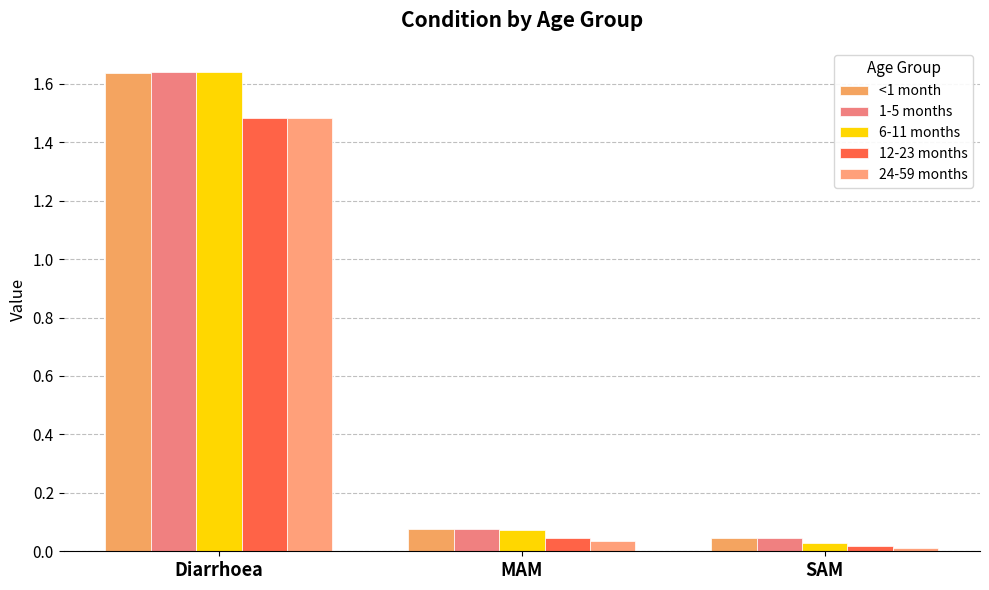

What are all the series names shown in the legend?

<1 month, 1-5 months, 6-11 months, 12-23 months, 24-59 months